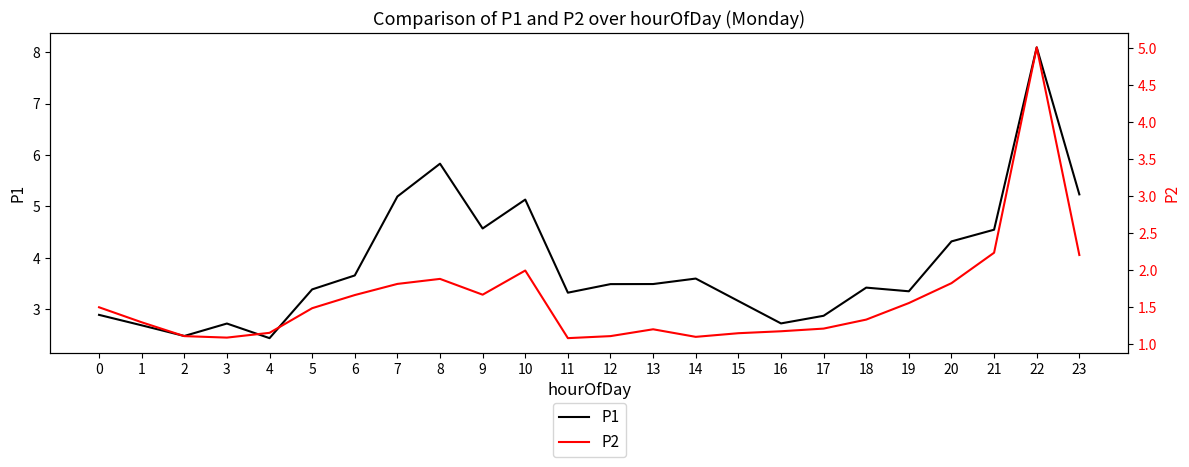

Does the chart display data point markers on the line(s)?

No